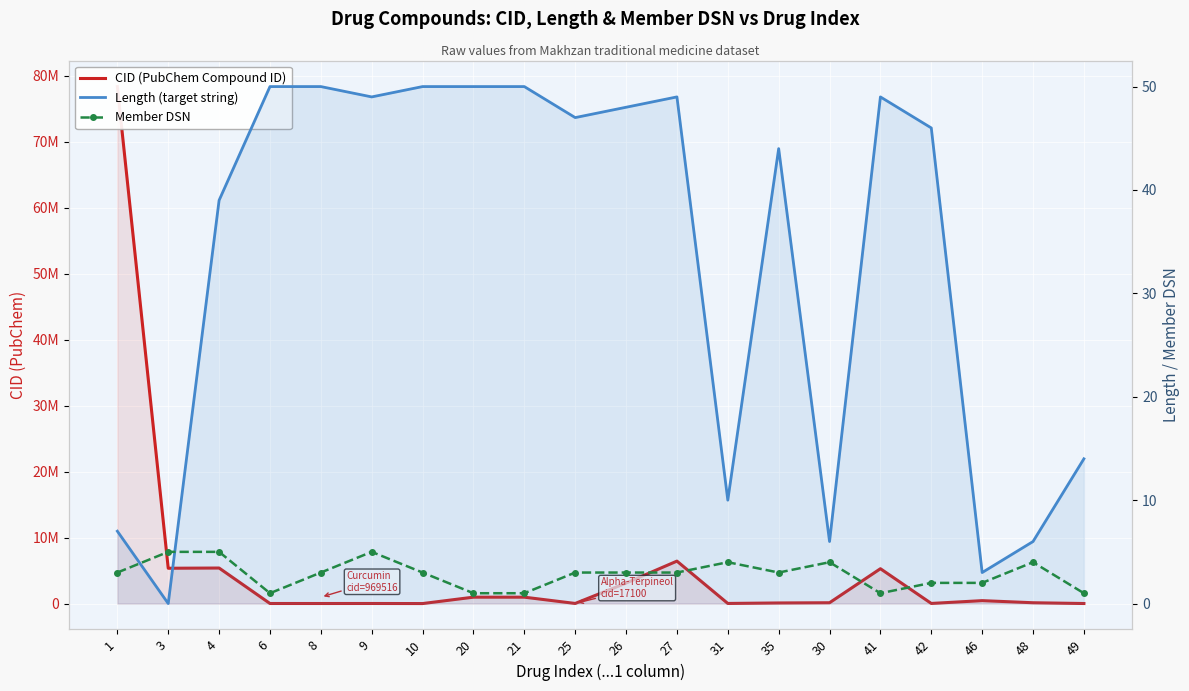

What is the average value of the Length (target string) series?

33